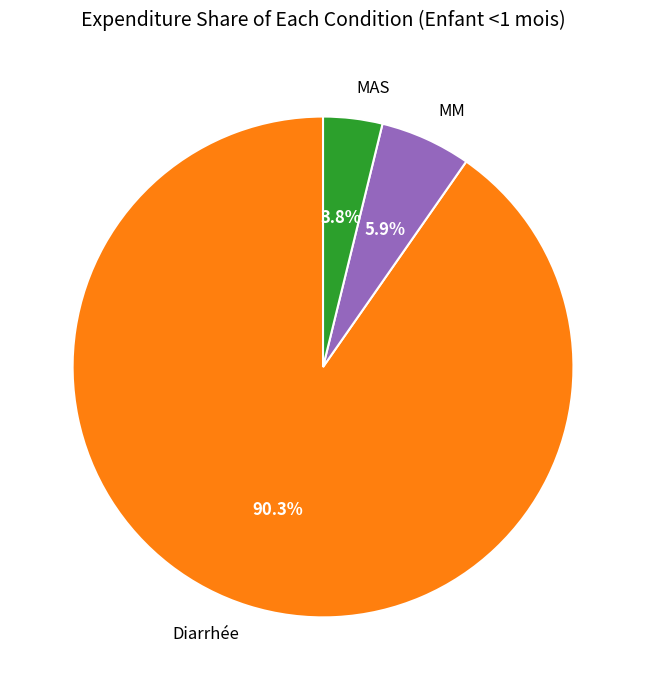

Which has a higher value, MM or MAS?

MM